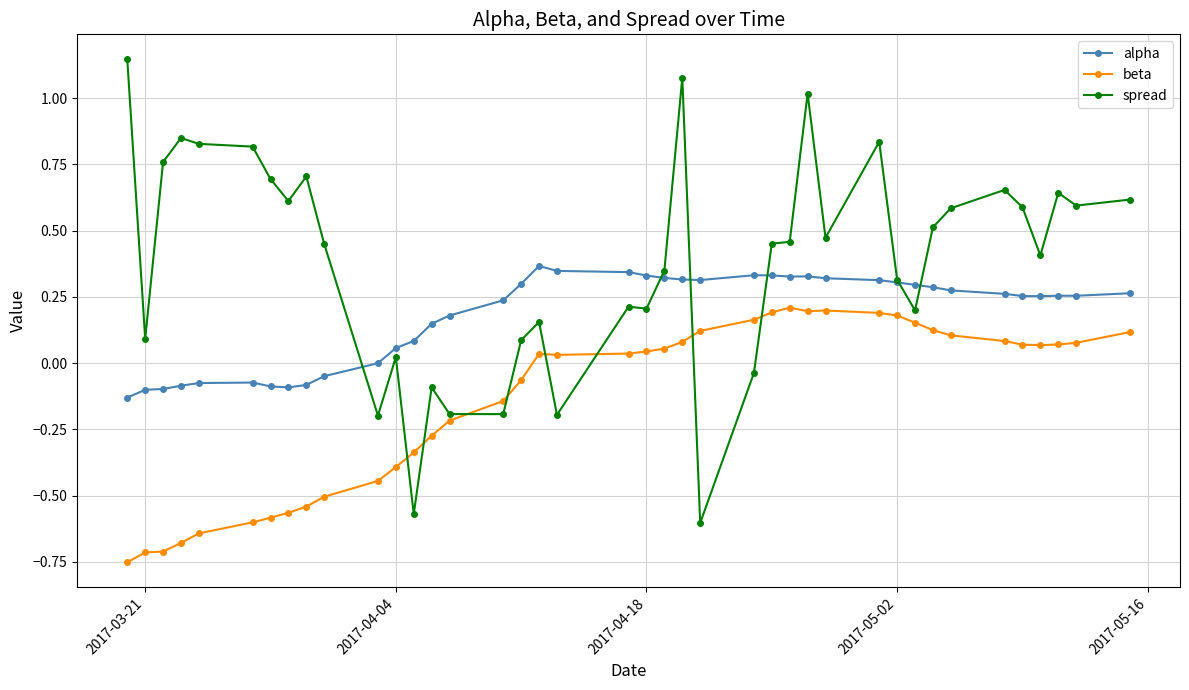

True or false: beta has more than 1 points higher than both neighbors.

True